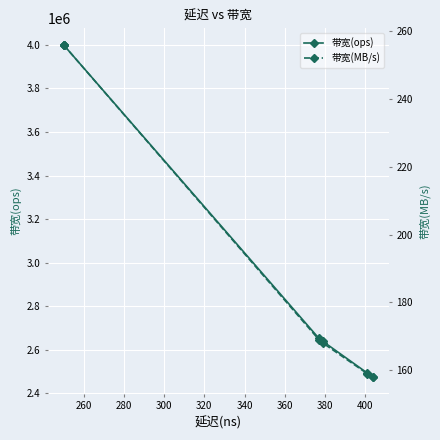

Which series has the widest spread of values?

带宽(ops)